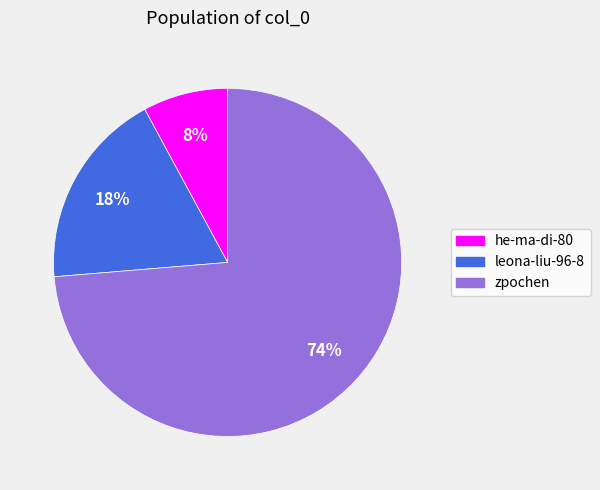

Rank the categories by value from lowest to highest.

he-ma-di-80, leona-liu-96-8, zpochen